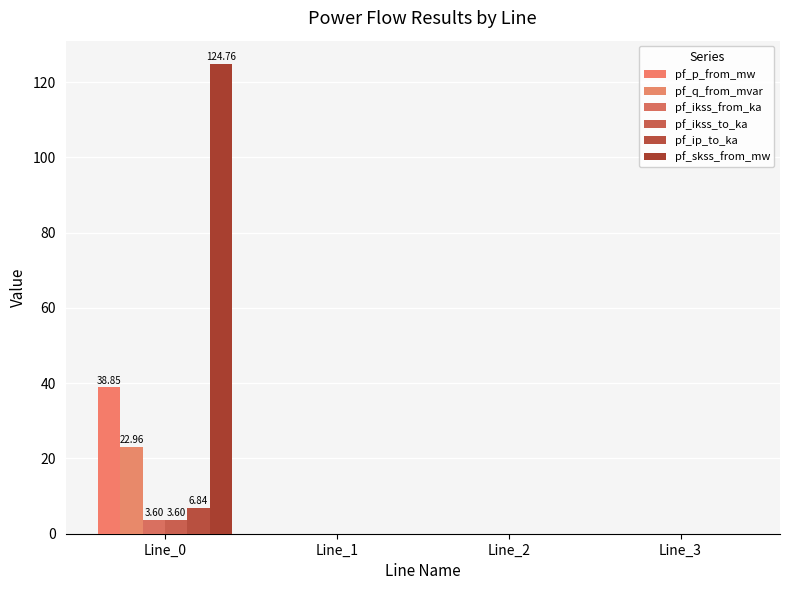

Is it true that pf_p_from_mw equals 38.9 at Line_0?

True